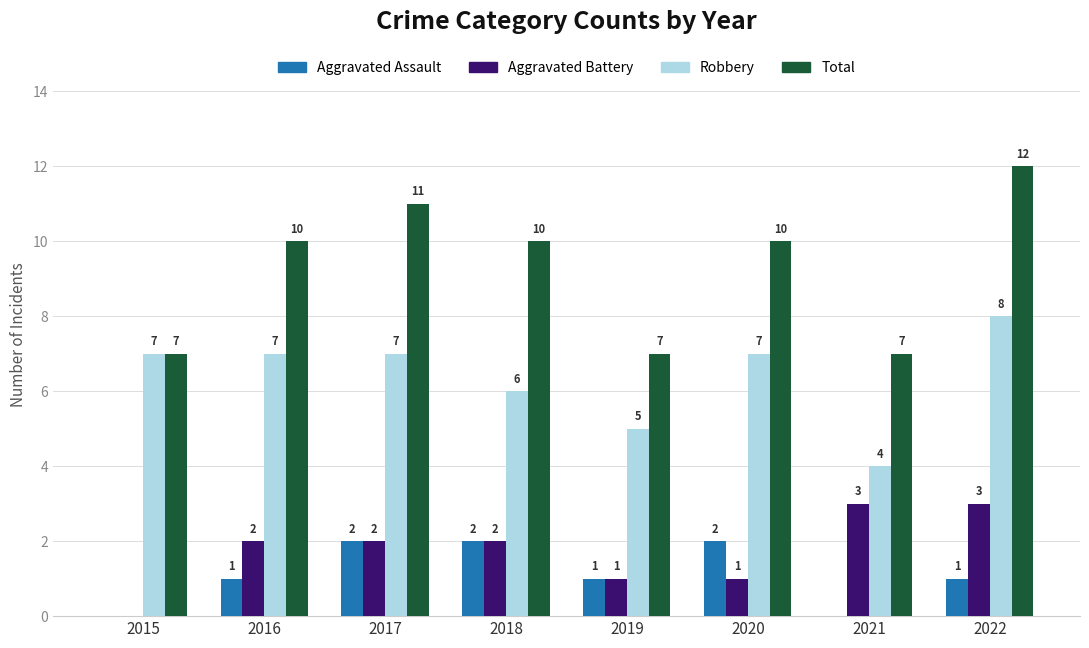

Is the value of Aggravated Battery at 2021 greater than the value of Total at 2021?

No